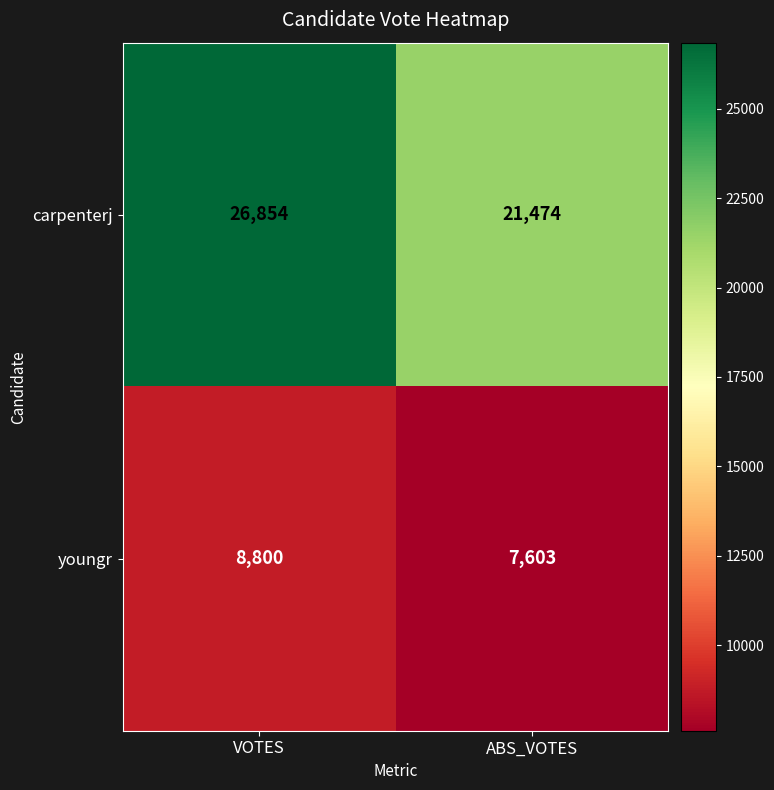

What is the total value across all series at VOTES?

35654